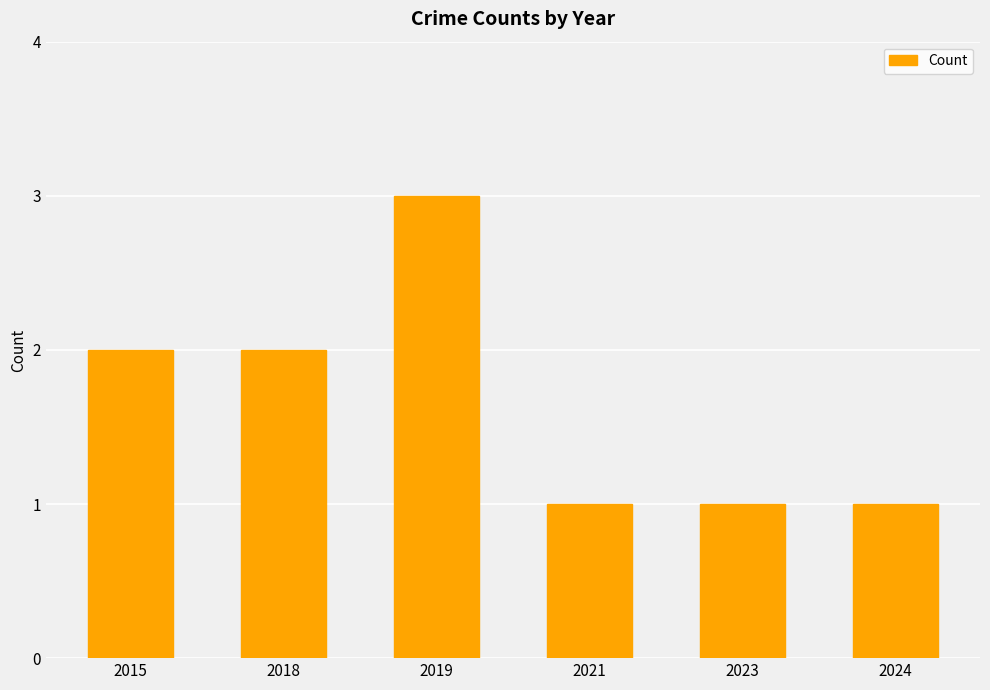

Read the value at 2015.

2